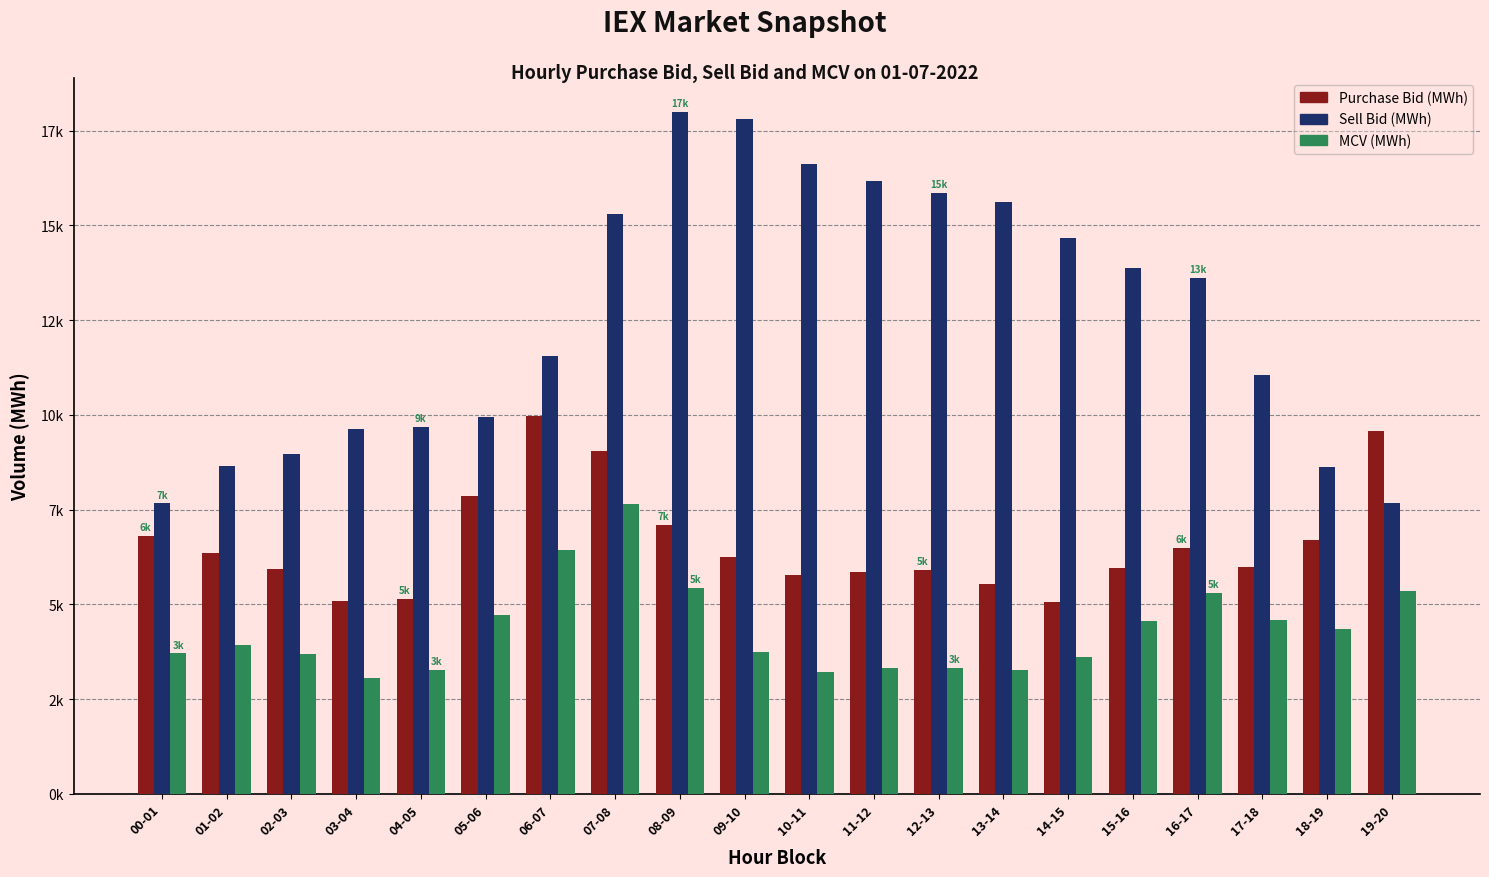

What are all the series names shown in the legend?

Purchase Bid (MWh), Sell Bid (MWh), MCV (MWh)